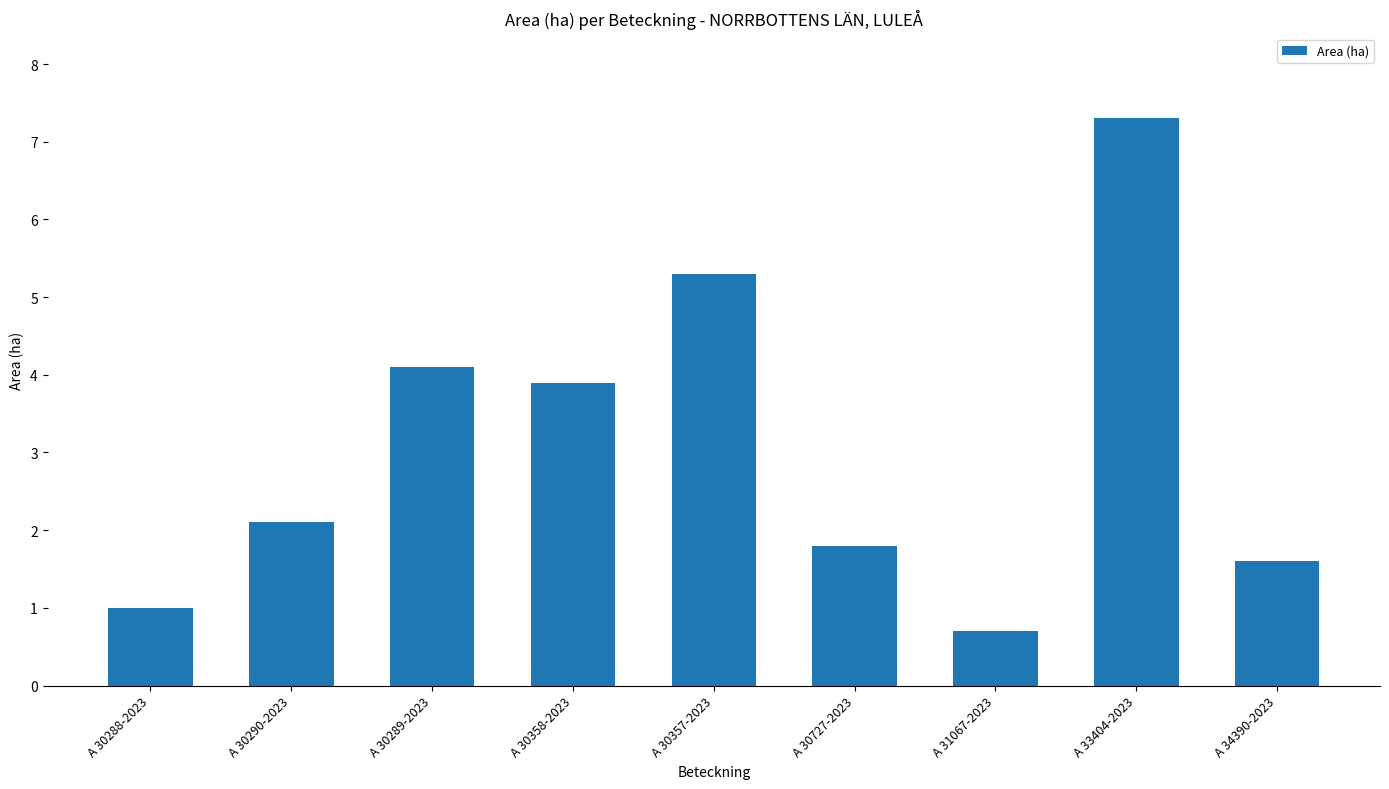

Reading right to left, list all the values displayed in this chart.

A 34390-2023=1.6	A 33404-2023=7.3	A 31067-2023=0.7	A 30727-2023=1.8	A 30357-2023=5.3	A 30358-2023=3.9	A 30289-2023=4.1	A 30290-2023=2.1	A 30288-2023=1.0